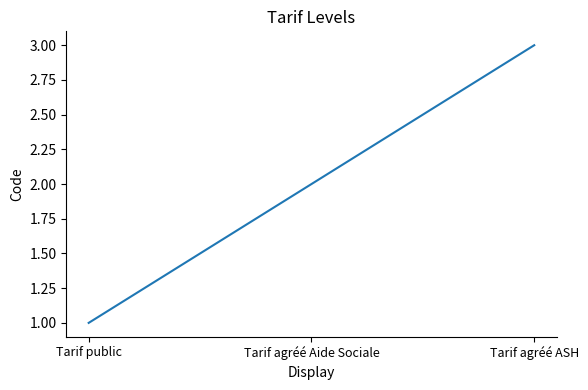

Reading right to left, extract all data points from this chart.

3	2	1